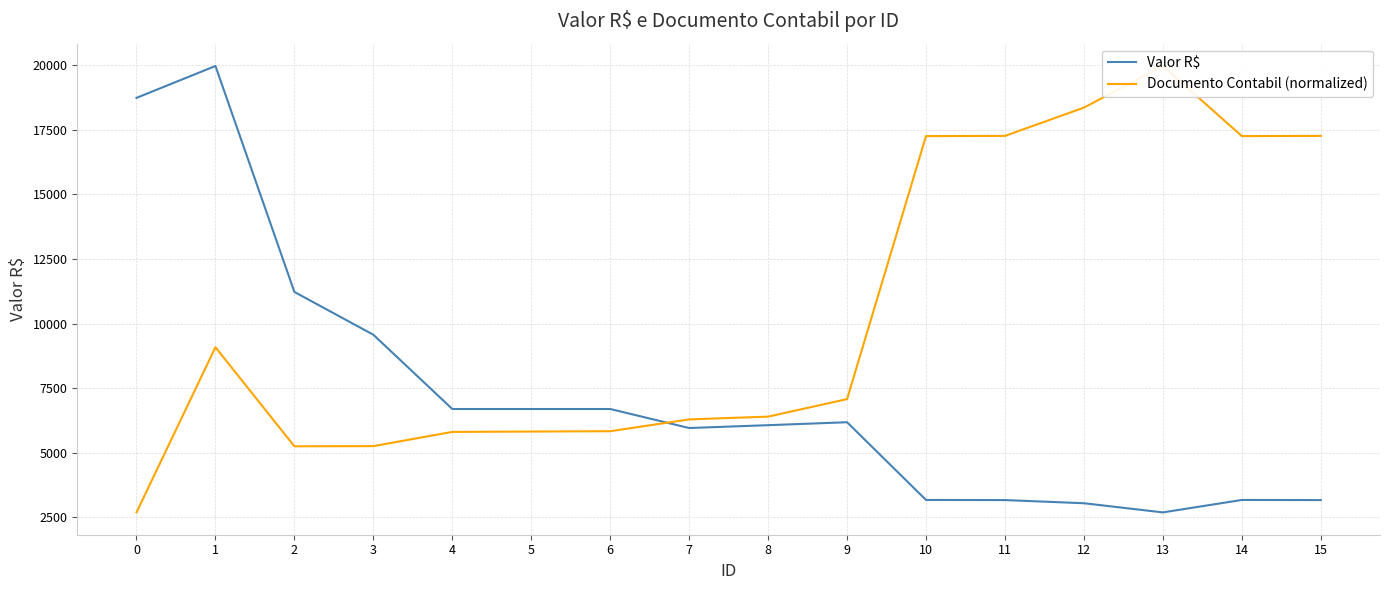

At which category does Valor R$ reach its first local valley?

7